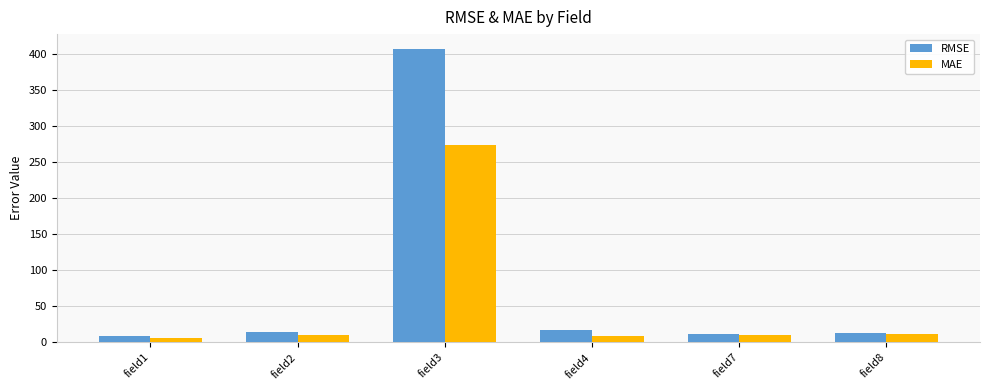

What is the sum of the MAE values at field7 and field2?

19.8